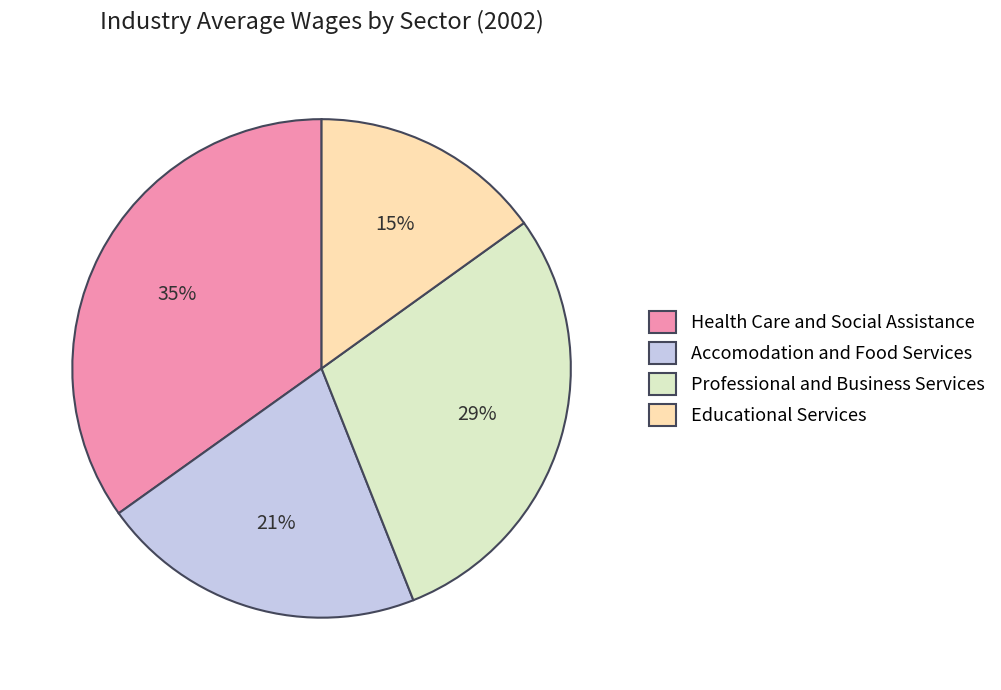

Approximately how many times larger is the value at Professional and Business Services compared to Health Care and Social Assistance?

0.8